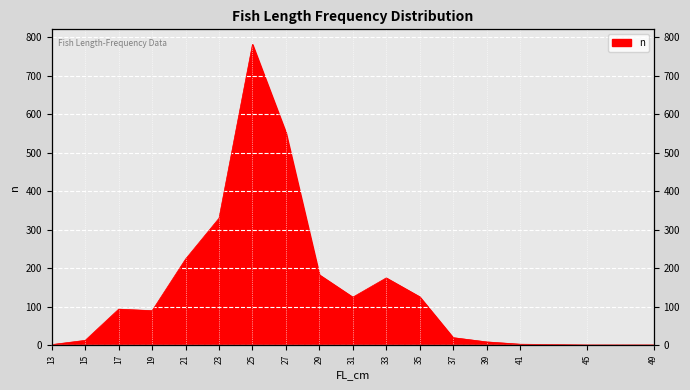

Count the number of categories in the chart.

17